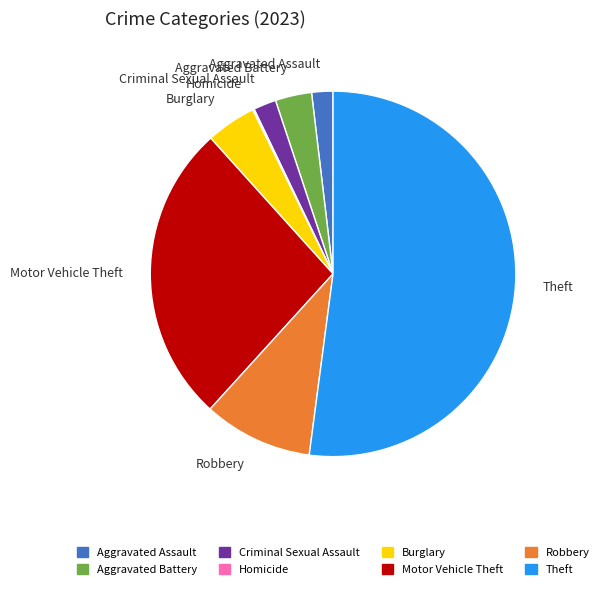

Approximately how many times larger is the value at Aggravated Battery compared to Criminal Sexual Assault?

1.6